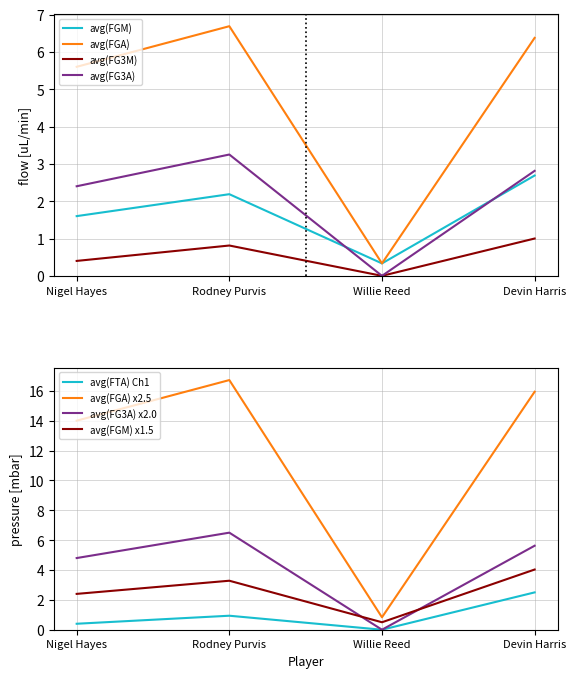

Reading left to right, transcribe all the data shown in this chart.

avg(FGM): 1.6	2.2	0.3	2.7
avg(FGA): 5.6	6.7	0.3	6.4
avg(FG3M): 0.4	0.8	0.0	1.0
avg(FG3A): 2.4	3.2	0.0	2.8
avg(FTA): 0.4	0.9	0.0	2.5